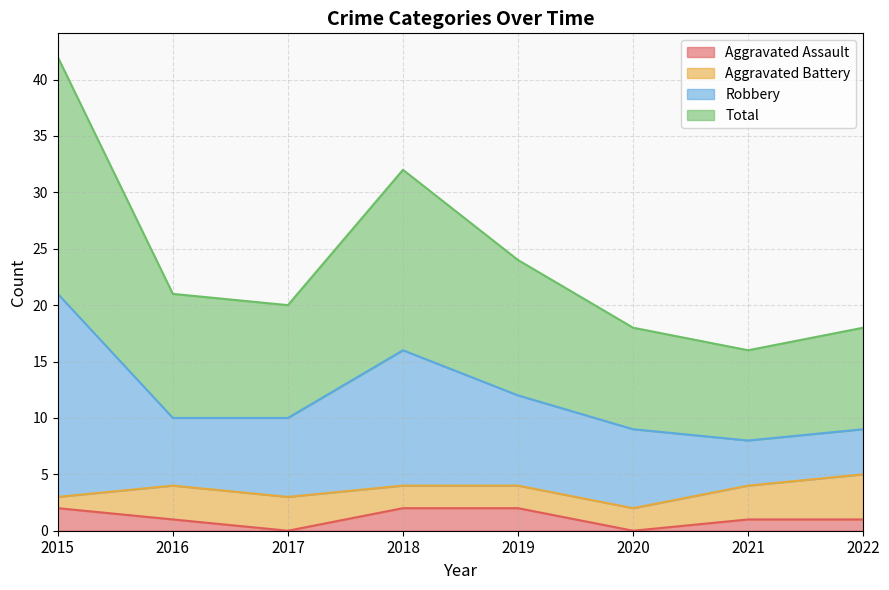

Rank the categories by Aggravated Assault value from highest to lowest.

2015, 2018, 2019, 2016, 2021, 2022, 2017, 2020